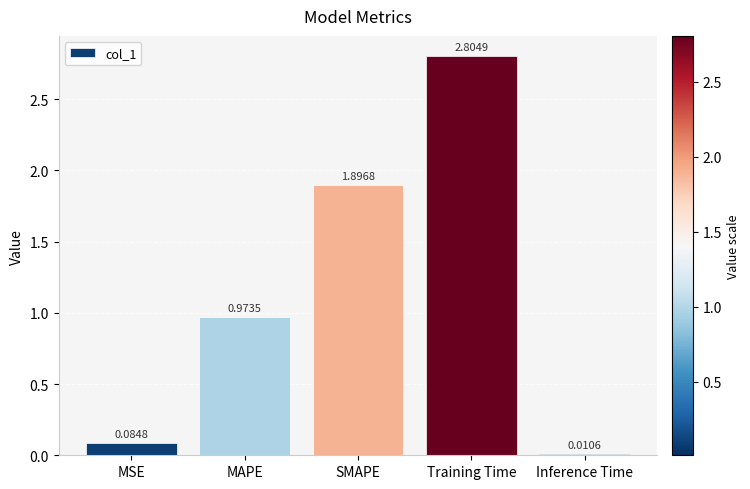

At which label is the value closest to 1?

MAPE